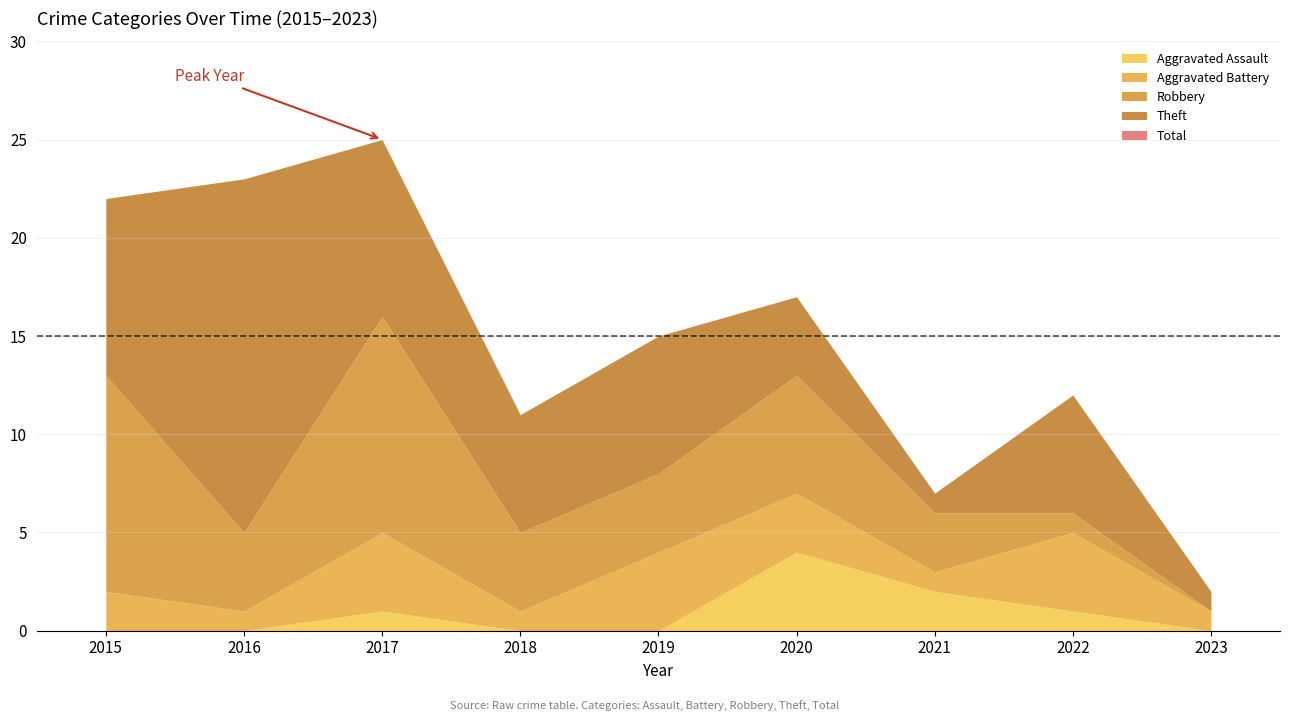

How many interior local peaks does the Aggravated Assault series have?

2